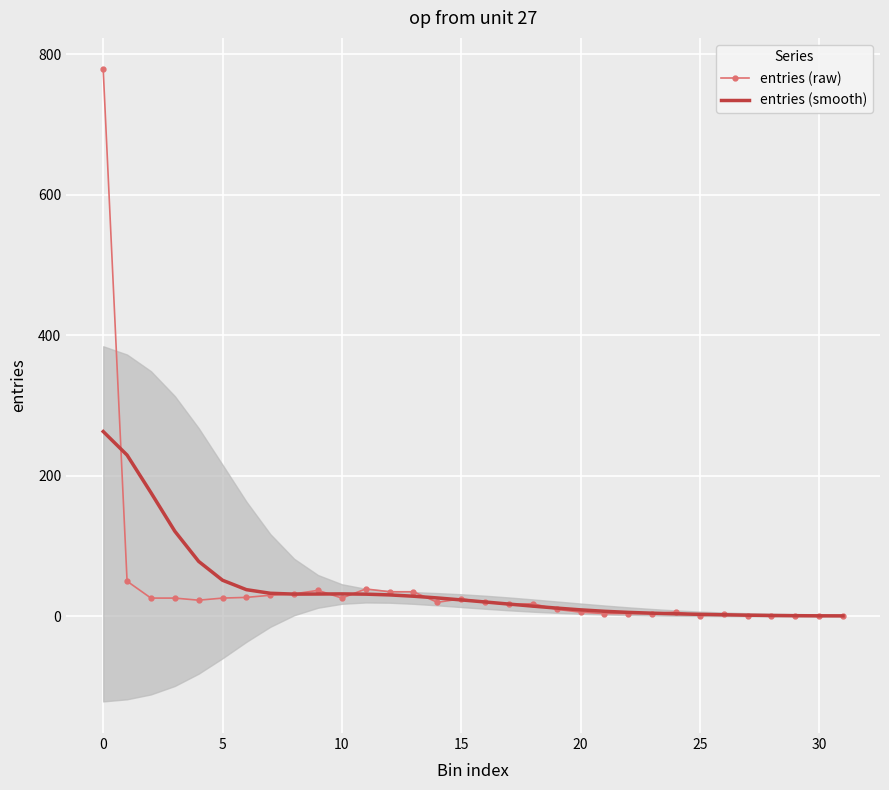

At which category does entries (raw) reach its first local peak?

9